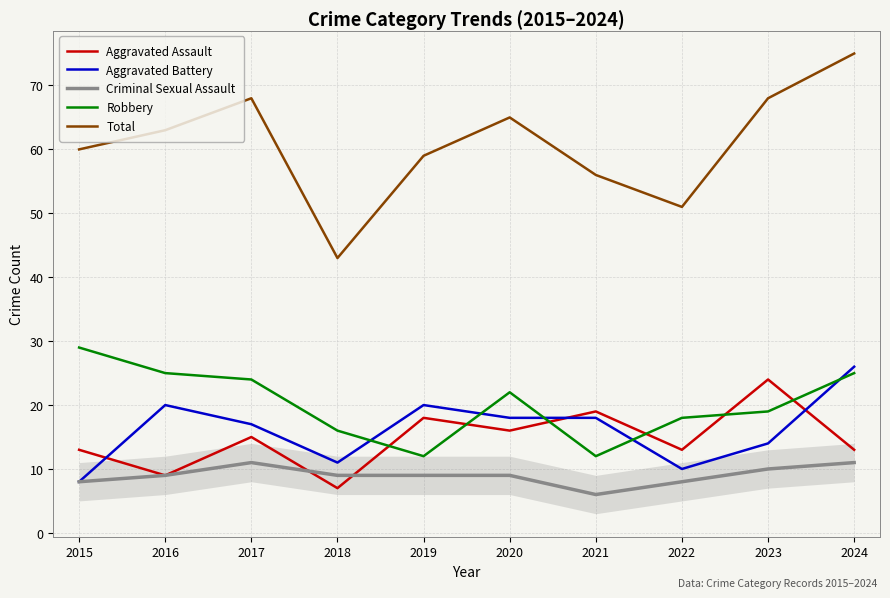

Reading left to right, transcribe all the data shown in this chart.

Aggravated Assault: 13	9	15	7	18	16	19	13	24	13
Aggravated Battery: 8	20	17	11	20	18	18	10	14	26
Criminal Sexual Assault: 8	9	11	9	9	9	6	8	10	11
Robbery: 29	25	24	16	12	22	12	18	19	25
Total: 60	63	68	43	59	65	56	51	68	75